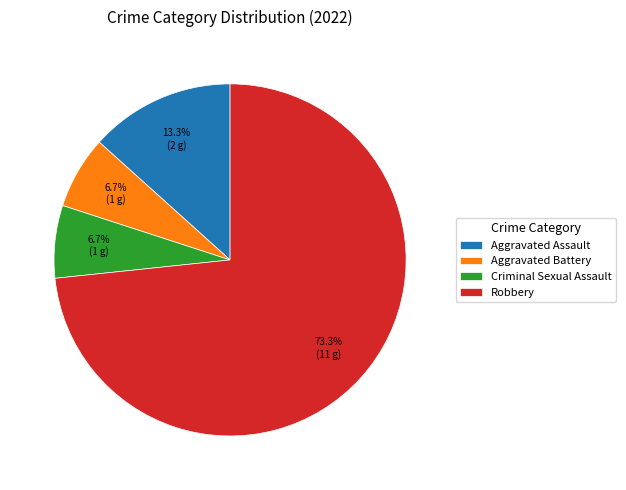

Which slice is the largest?

Robbery